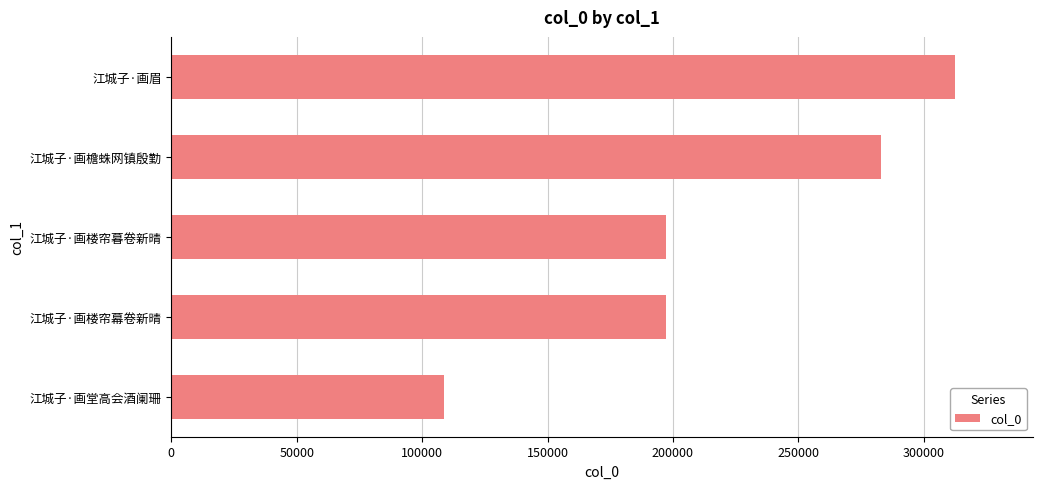

Approximately how many times larger is the value at 江城子·画堂高会酒阑珊 compared to 江城子·画楼帘暮卷新晴?

0.6